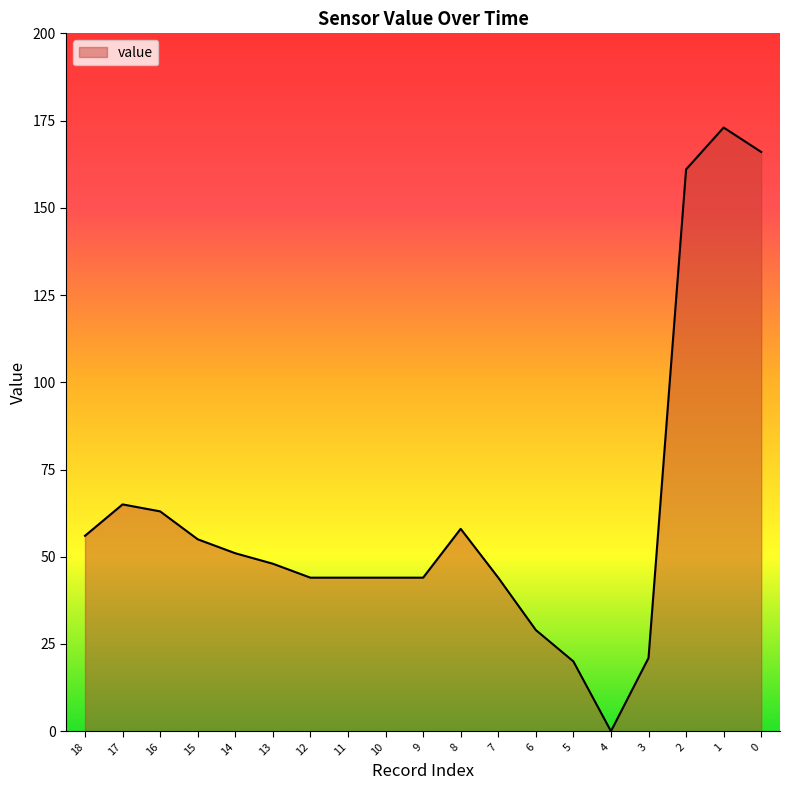

Is it true that the value at 12 is 59?

False